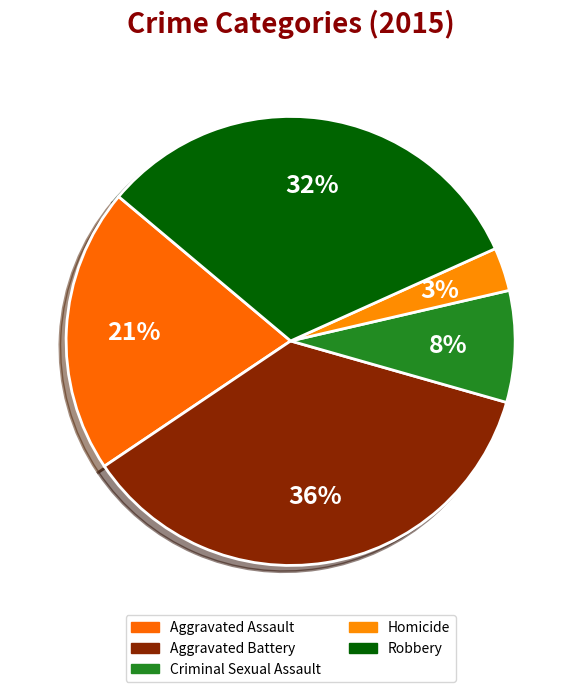

Does Aggravated Battery represent more than half of the total?

No